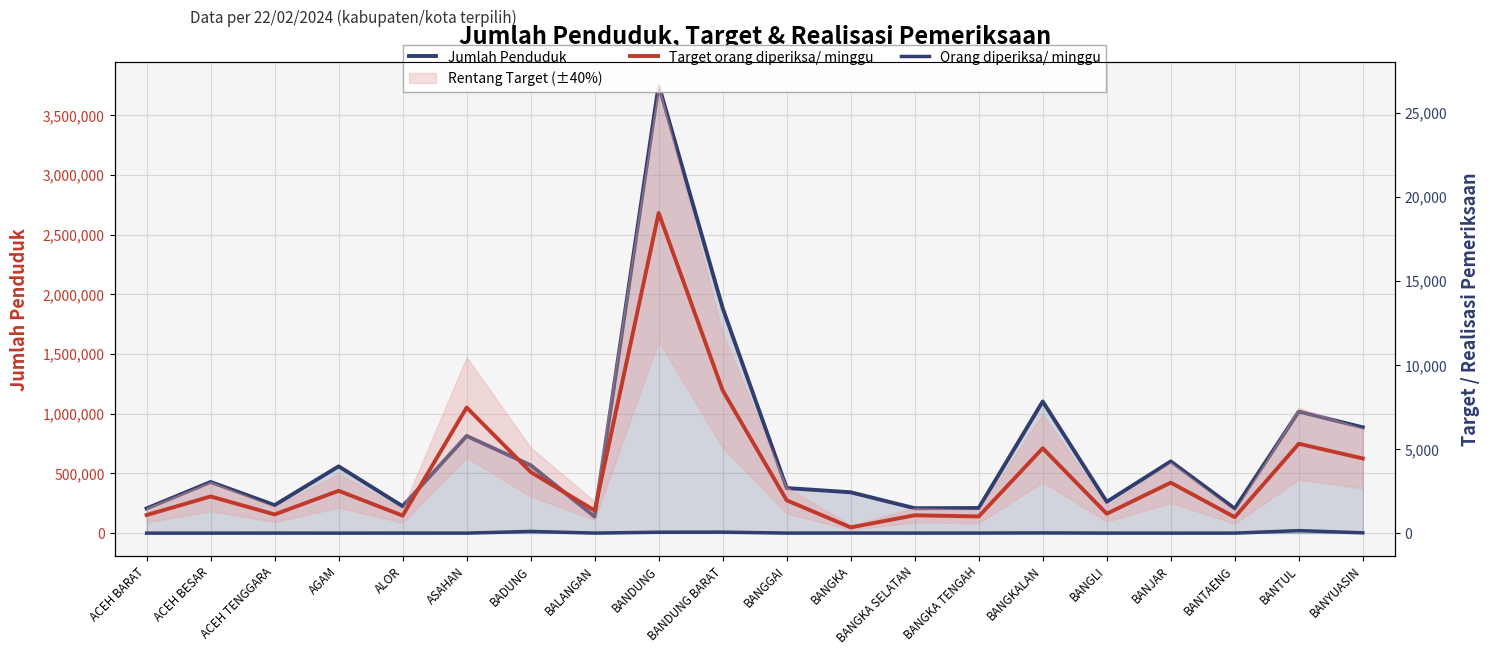

What is the difference between the second highest and second lowest values in the Orang diperiksa/ minggu series?

102